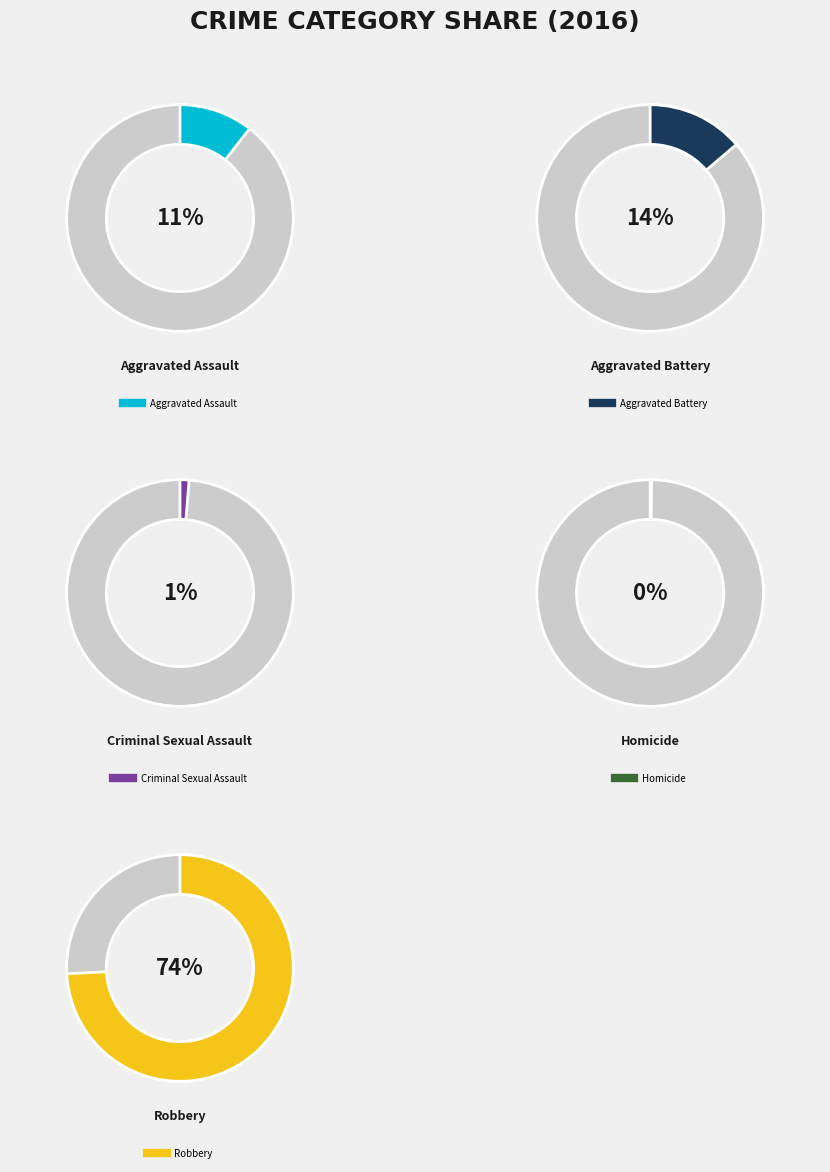

To the nearest percent, what is the combined percentage of Robbery and Aggravated Battery?

88%